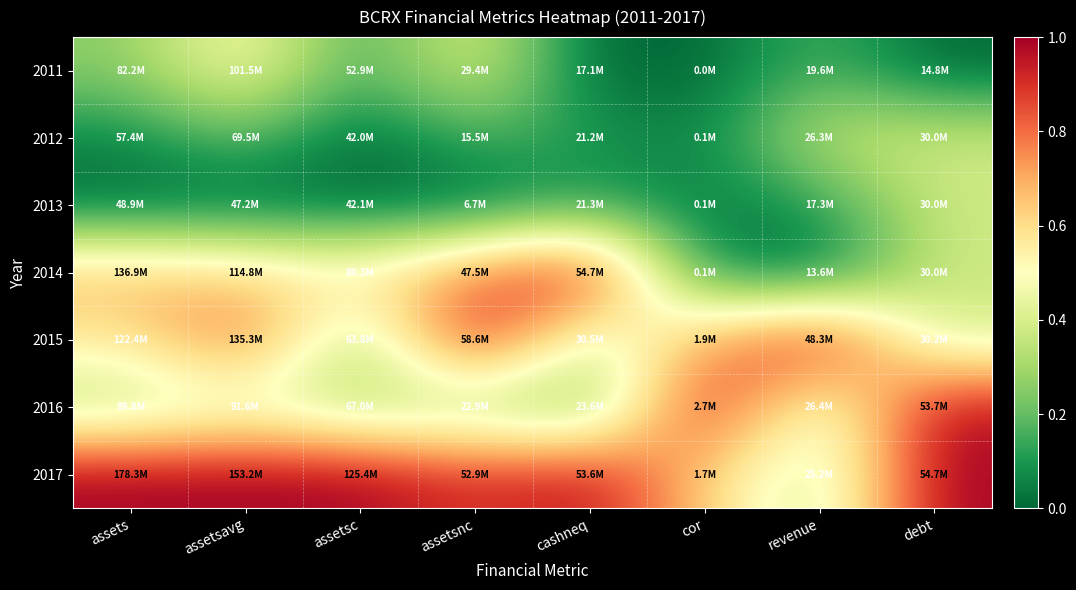

Which has a higher value, assetsc or assetsavg?

assetsavg